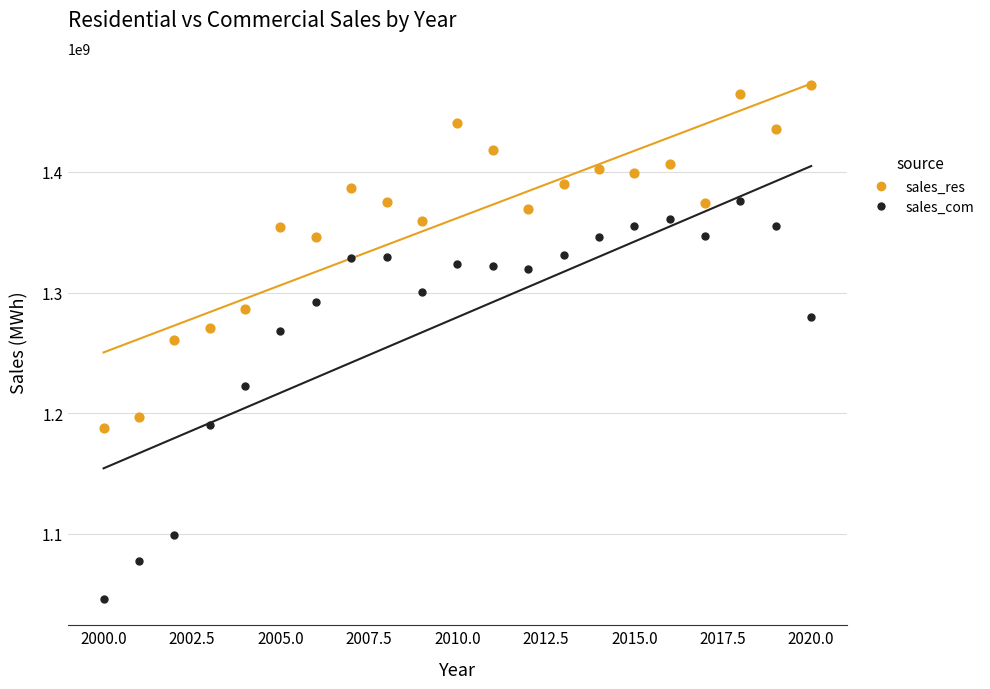

Which series contains the highest Y value?

sales_res